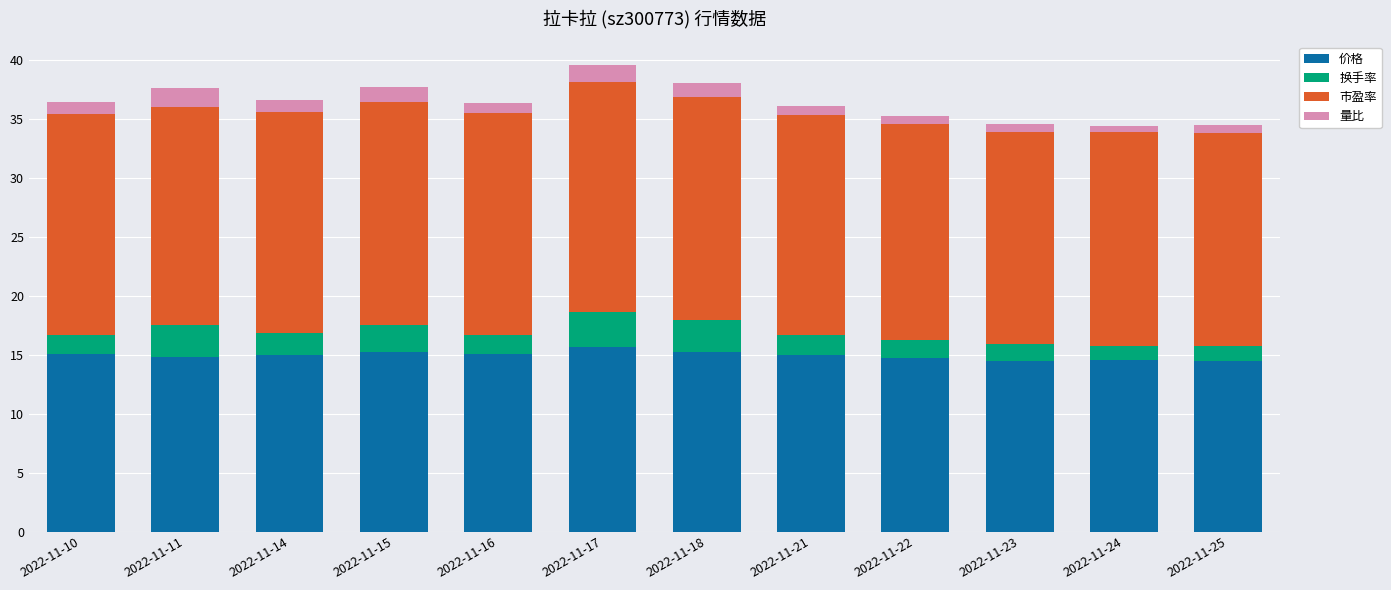

What is the total value across all series at 2022-11-10?

36.4